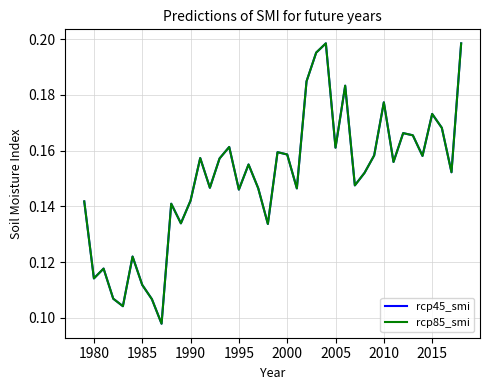

In rcp45_smi, how many points are higher than both neighbors (excluding endpoints)?

12